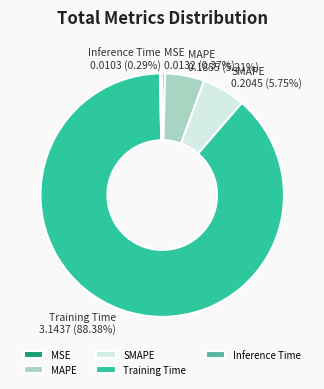

Is it true that Training Time is 88% of the pie?

True